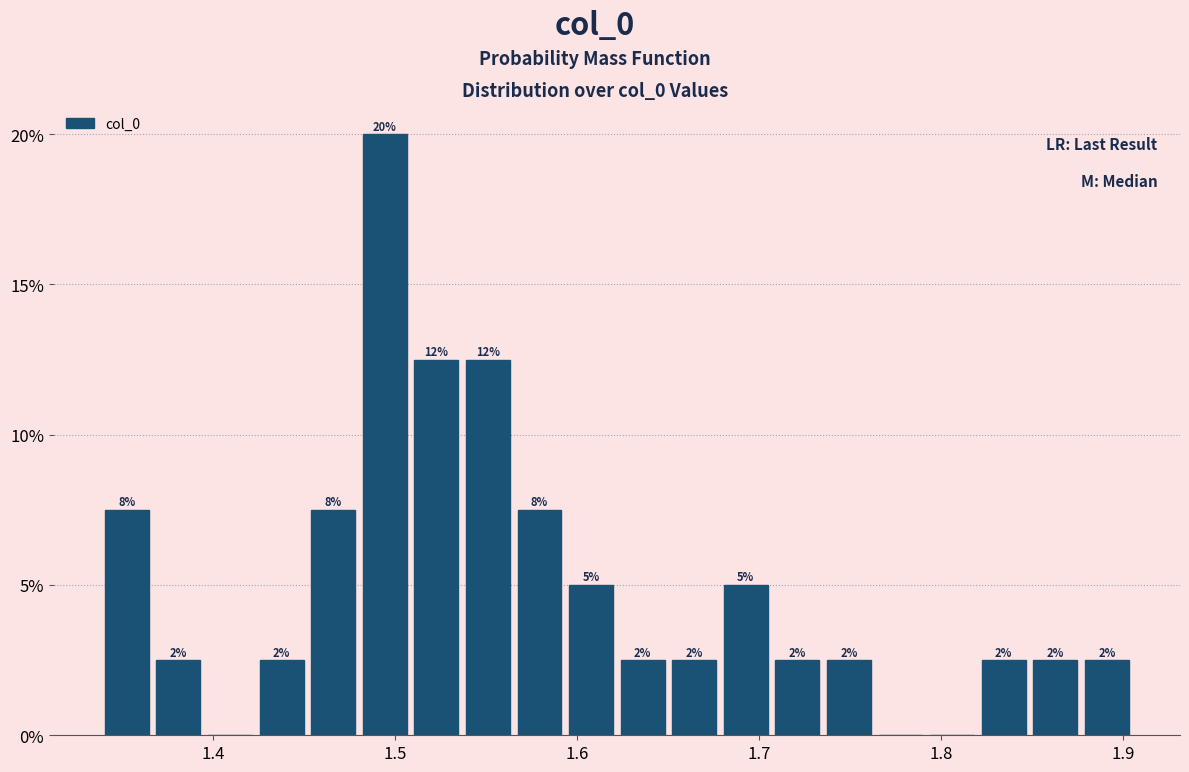

Around what value on the x-axis is the tallest bar? Give the approximate position of its centre, as read against the axis.

1.49